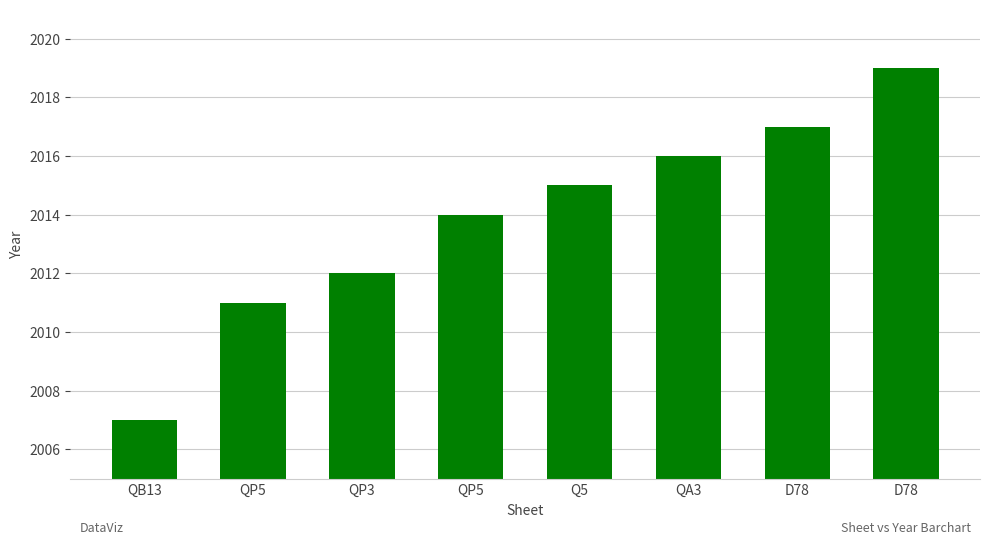

True or false: the data shows 854 at QB13.

False